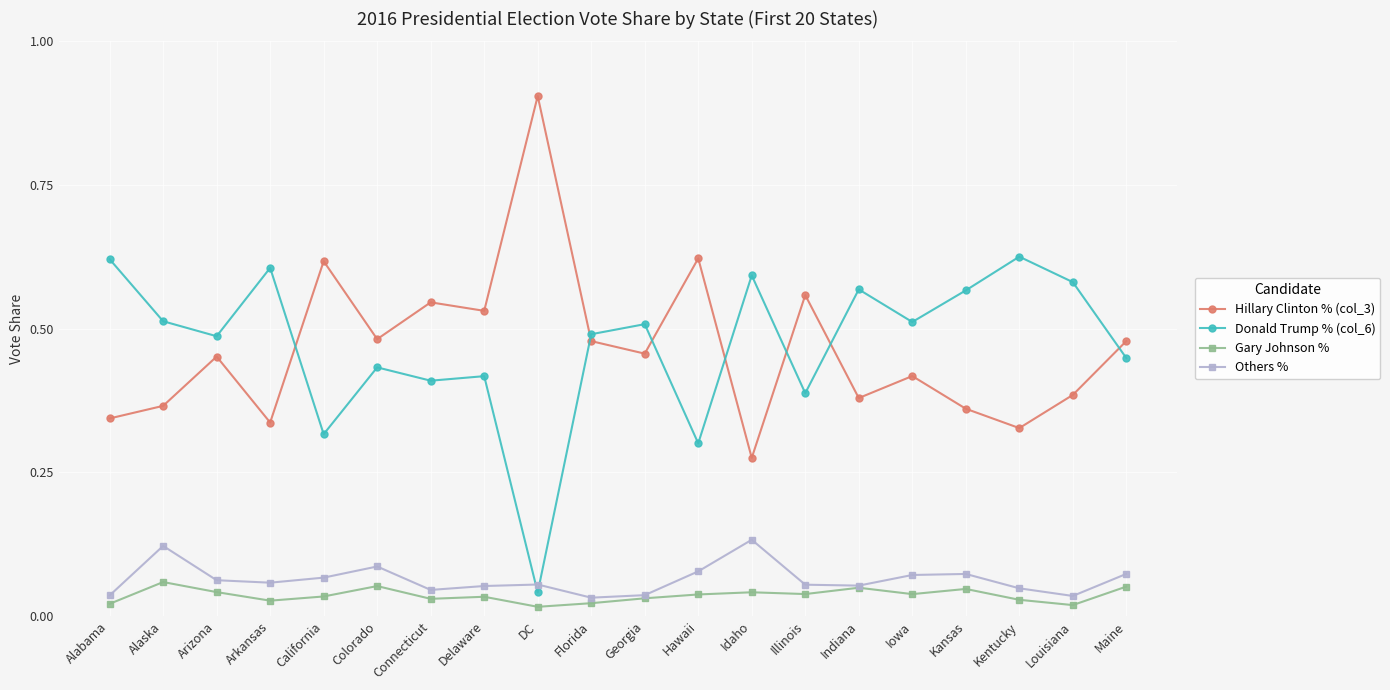

True or false: Donald Trump % (col_6) has a value of 0.5 at Florida.

True